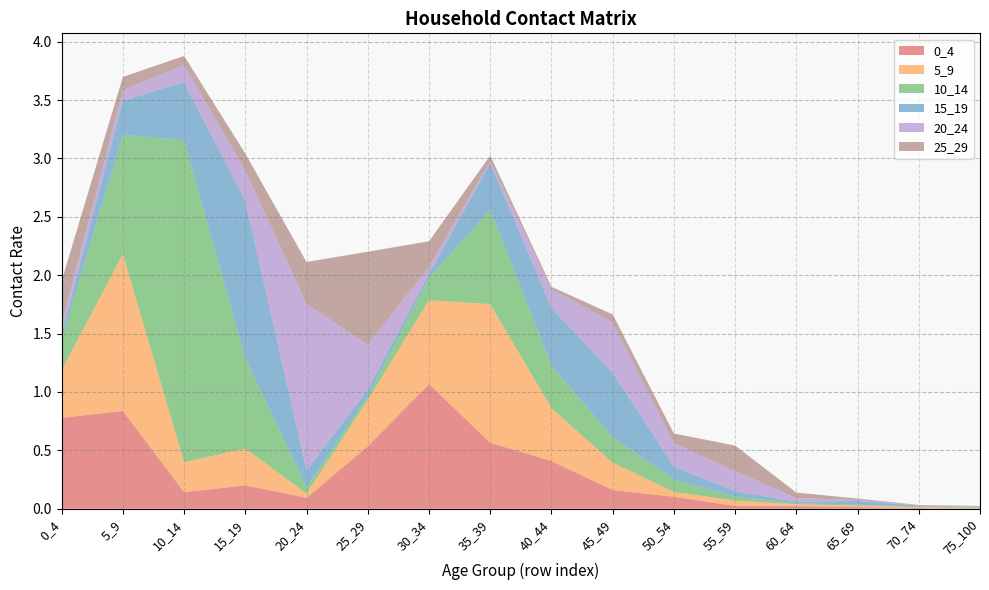

Reading left to right, extract all data points from this chart.

0_4: 0.8	0.8	0.1	0.2	0.1	0.5	1.1	0.6	0.4	0.2	0.1	0.0	0.0	0.0	0.0	0.0
5_9: 0.4	1.3	0.3	0.3	0.0	0.4	0.7	1.2	0.5	0.2	0.0	0.0	0.0	0.0	0.0	0.0
10_14: 0.3	1.0	2.8	0.8	0.1	0.0	0.2	0.8	0.4	0.2	0.1	0.0	0.0	0.0	0.0	0.0
15_19: 0.0	0.3	0.5	1.3	0.1	0.1	0.0	0.4	0.5	0.6	0.1	0.0	0.0	0.0	0.0	0.0
20_24: 0.1	0.1	0.1	0.3	1.4	0.4	0.1	0.0	0.2	0.4	0.2	0.2	0.0	0.0	0.0	0.0
25_29: 0.4	0.1	0.1	0.1	0.4	0.8	0.2	0.0	0.0	0.1	0.1	0.2	0.0	0.0	0.0	0.0